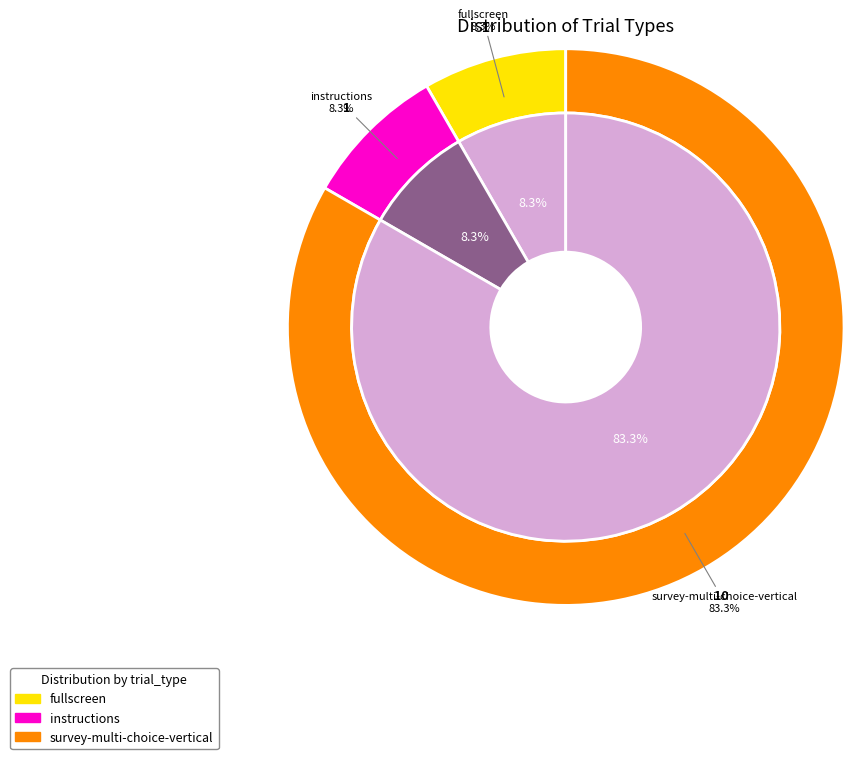

What is the largest slice in the pie chart?

survey-multi-choice-vertical